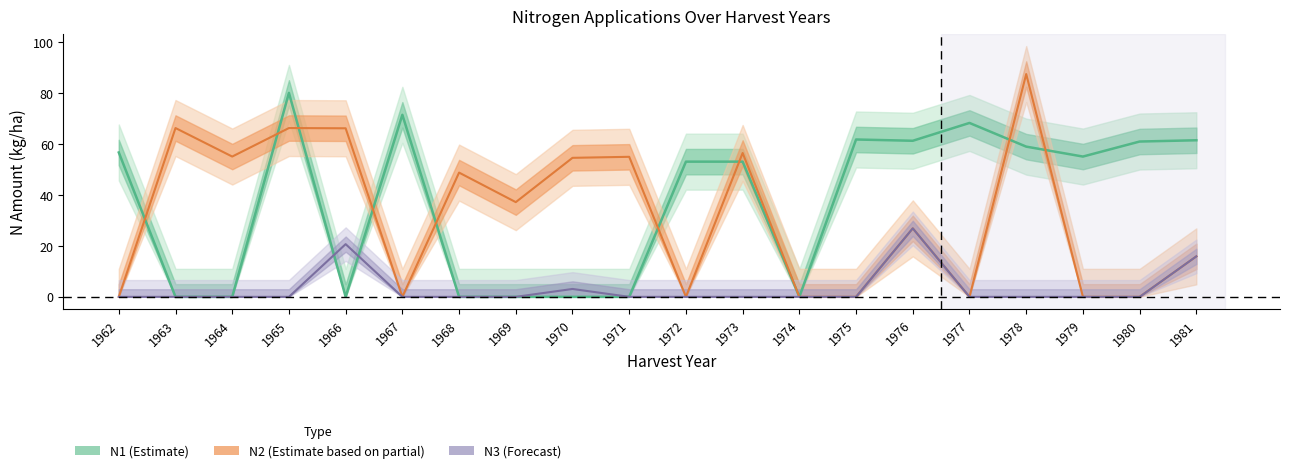

How many positive values does the N2 (Partial) series have?

12